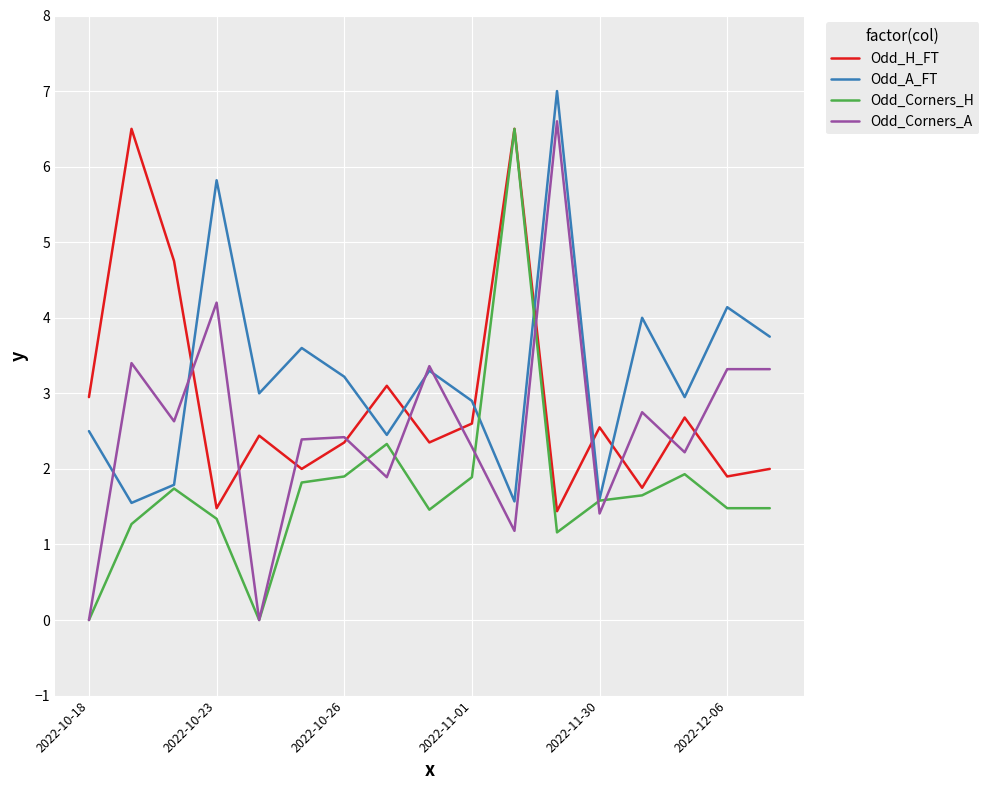

True or false: Odd_Corners_H and Odd_Corners_A cross at least once.

True